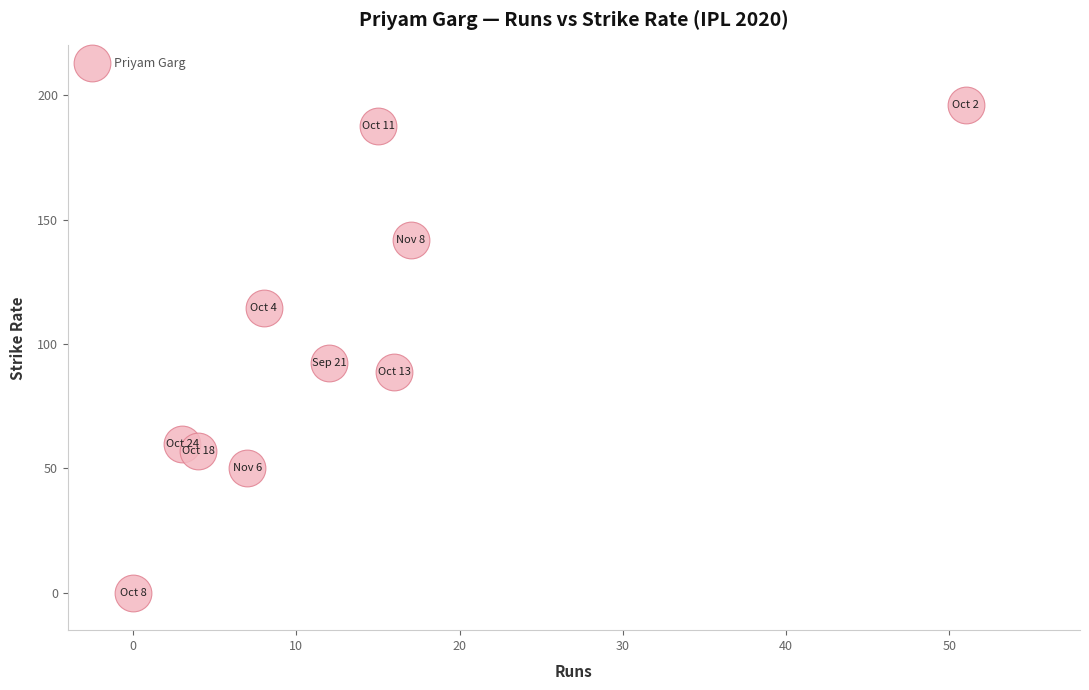

What Y value in the scatter plot is closest to 98?

92.3